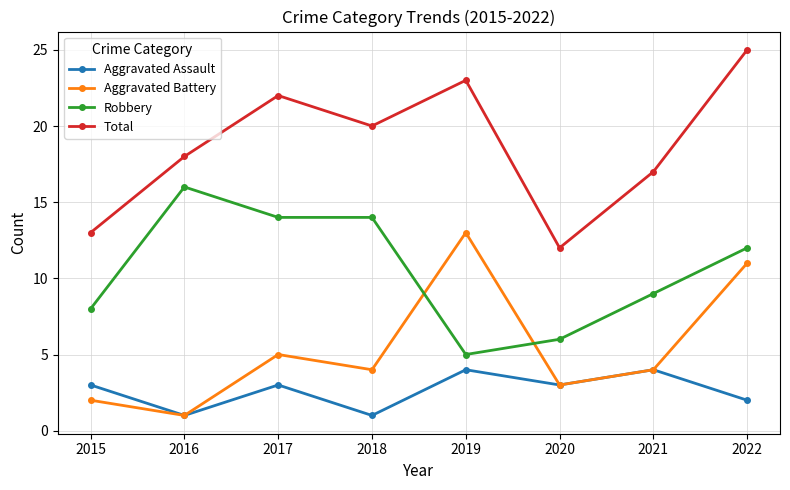

The value of Total at 2015 is 5. True or false?

False